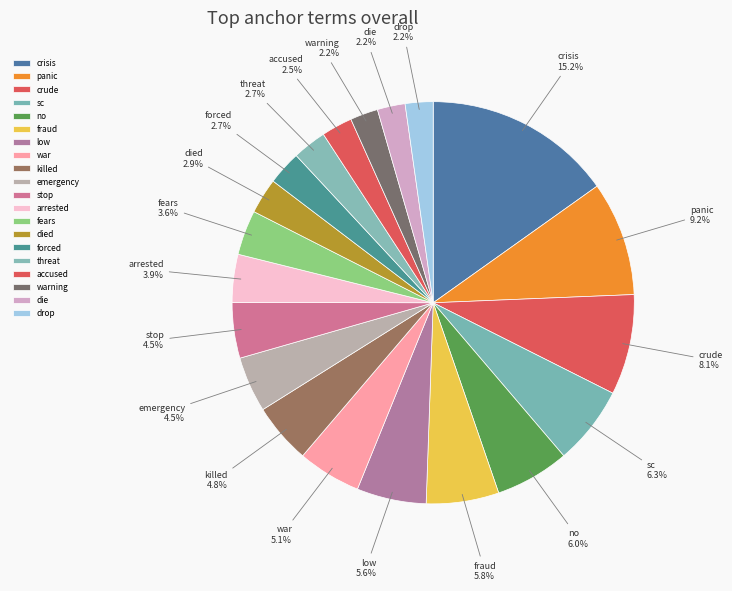

Which has a higher value, stop or low?

low